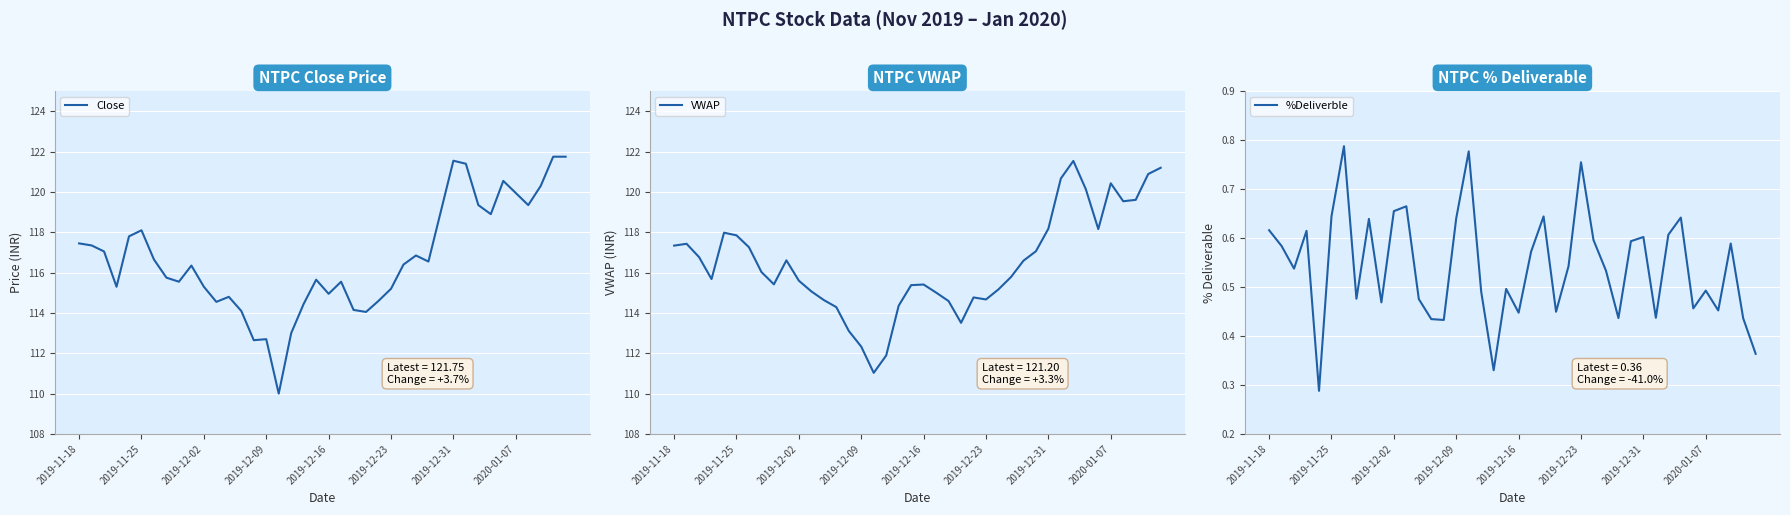

At which label does Close first exceed 116?

2019-11-18